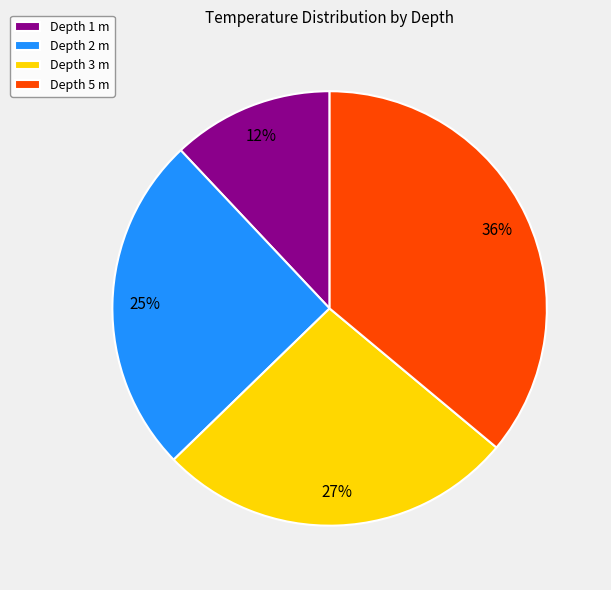

To the nearest percent, what is the difference between the largest and smallest slice percentages?

24%